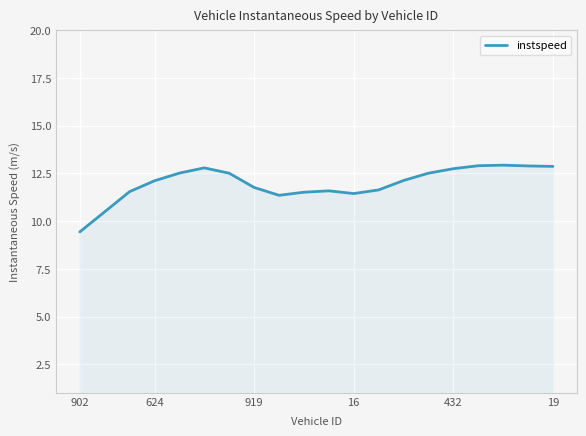

What is the difference between the maximum and minimum values?

3.5